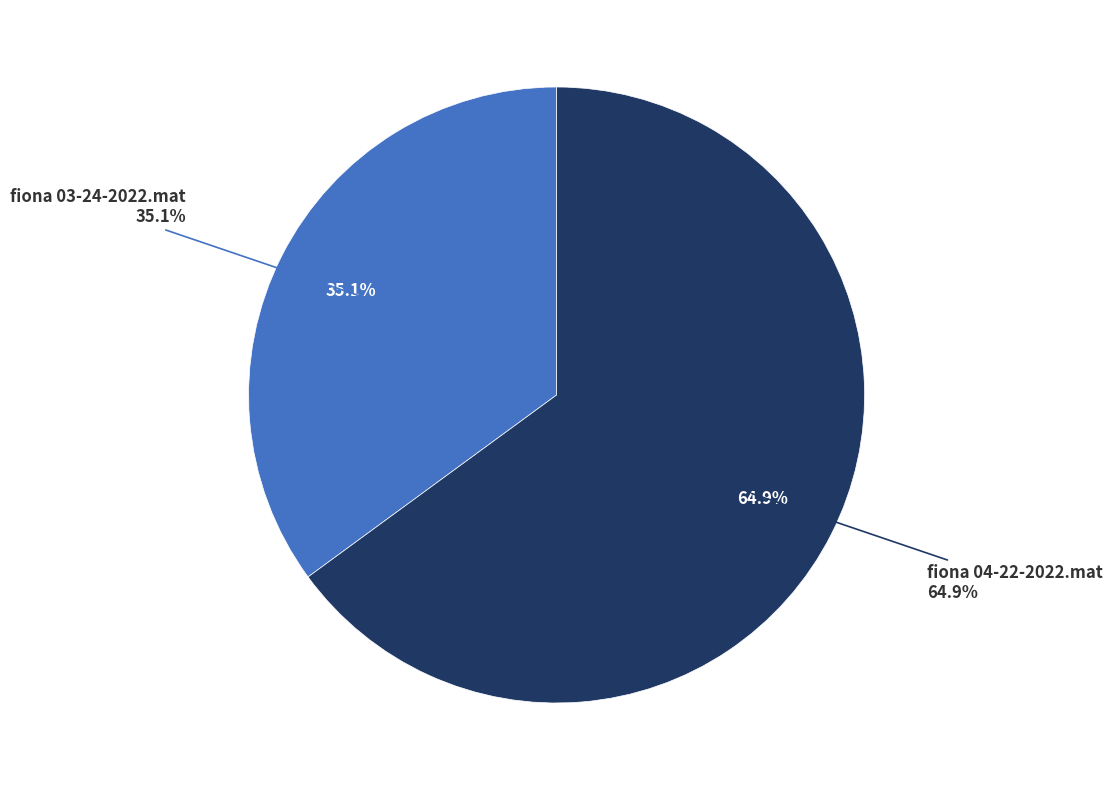

To the nearest percent, what is the difference between the largest and smallest slice percentages?

30%